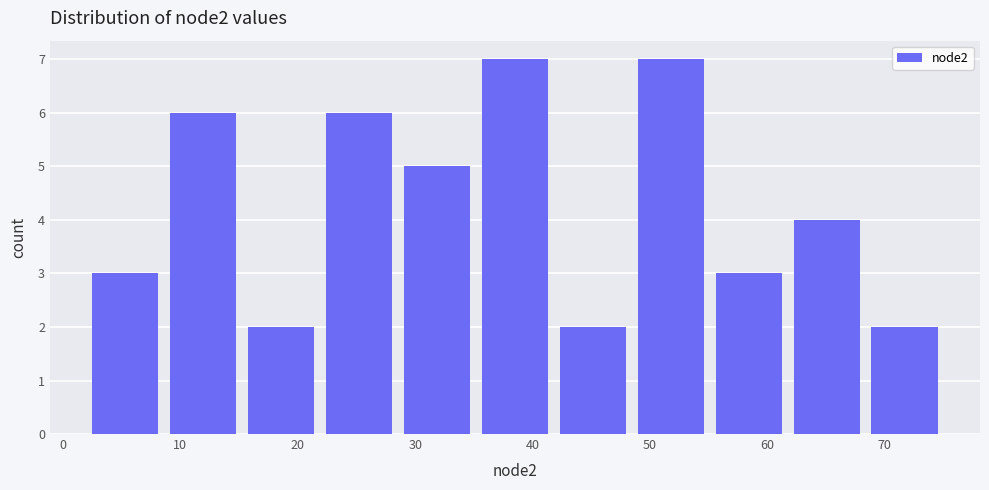

What is the height of the bar covering 55 to 62 on the x-axis? Neither the bar edges nor the heights are printed on the chart, so give them approximately, as read against the axes.

3